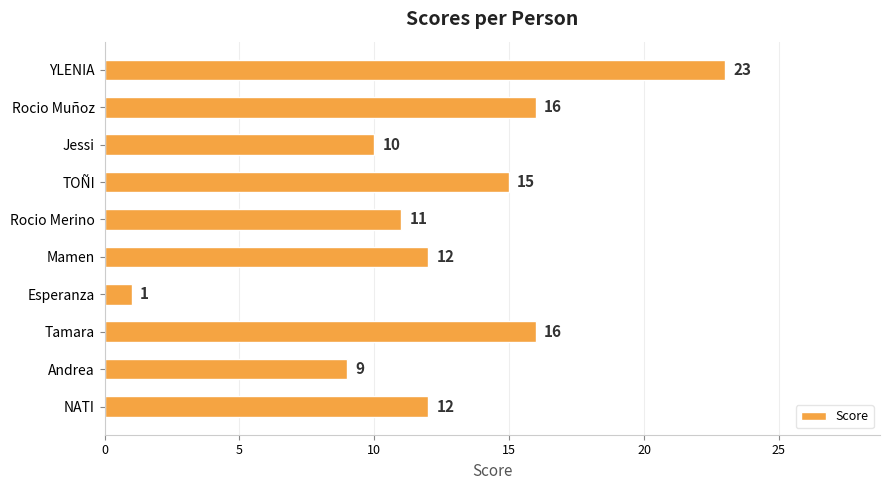

What value does the data have at Jessi, to the nearest 5?

10